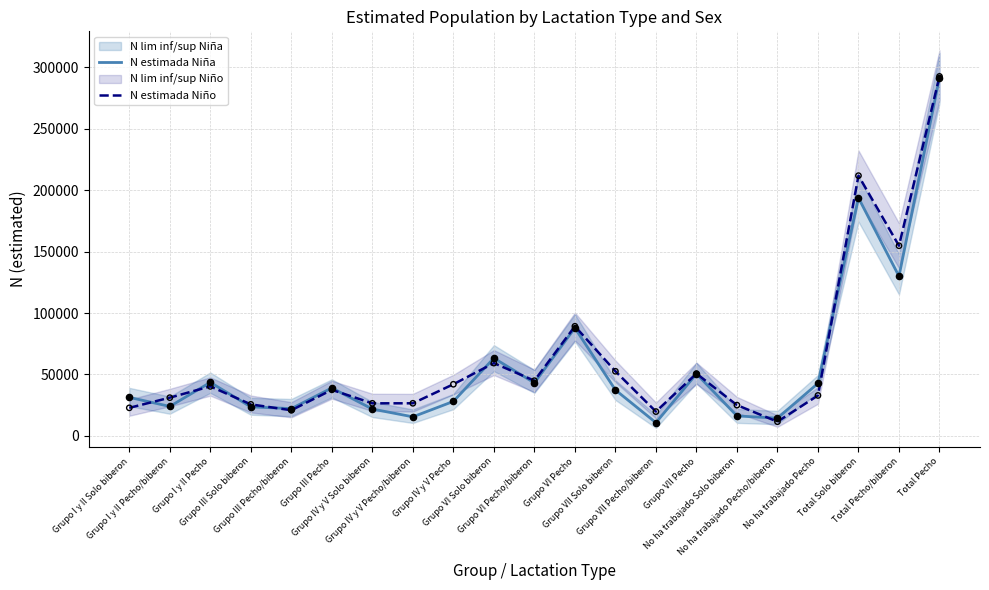

Is the value of N estimada Niño at No ha trabajado Solo biberon greater than the value of N estimada Niña at Total Pecho?

No